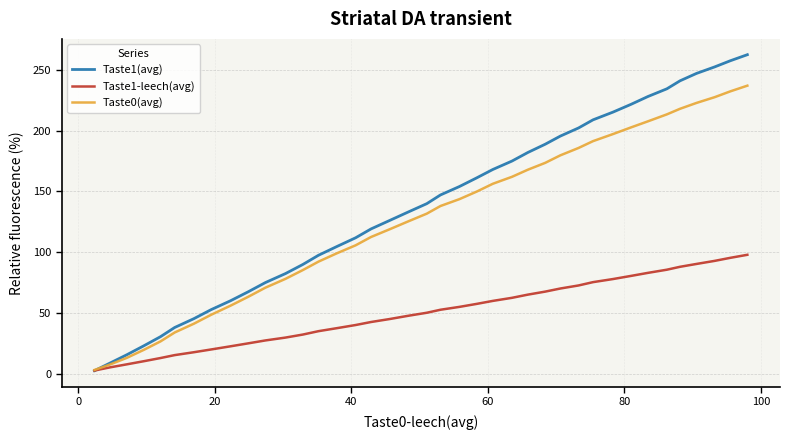

What are all the series names shown in the legend?

Taste1(avg), Taste1-leech(avg), Taste0(avg)